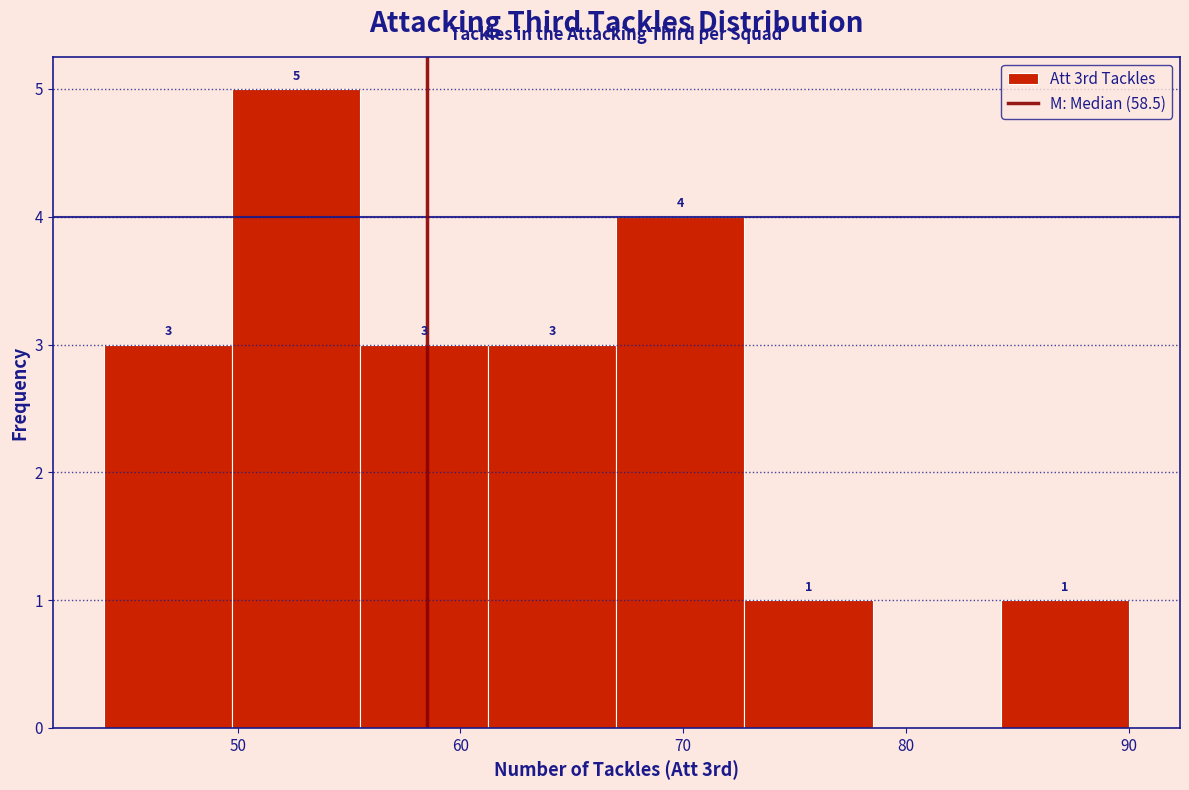

Over which range of the x-axis is the bar tallest?

50 to 56